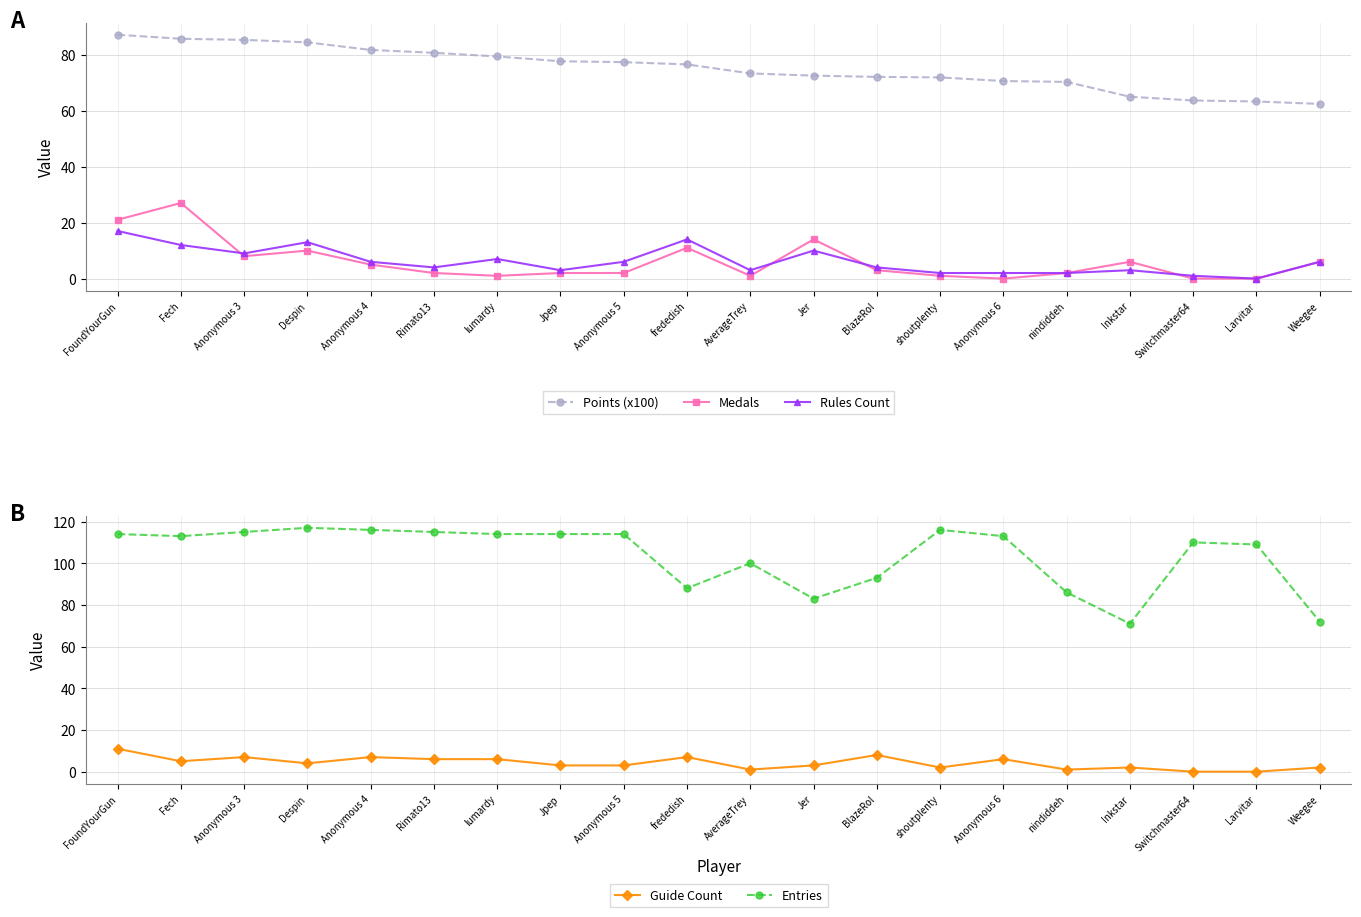

Which series has the largest range (max minus min)?

Entries